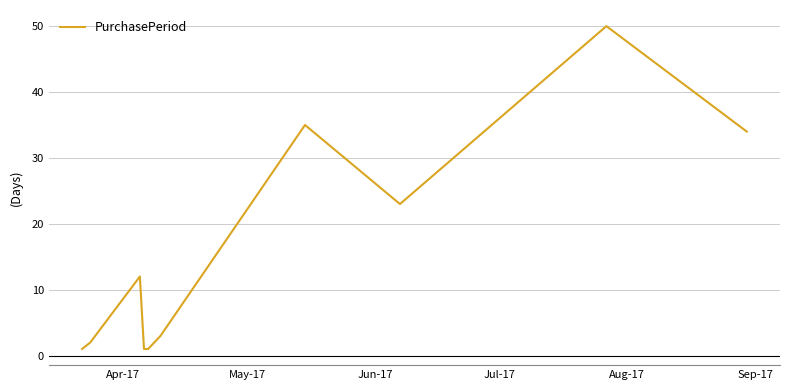

What is the difference between the maximum and minimum values?

49